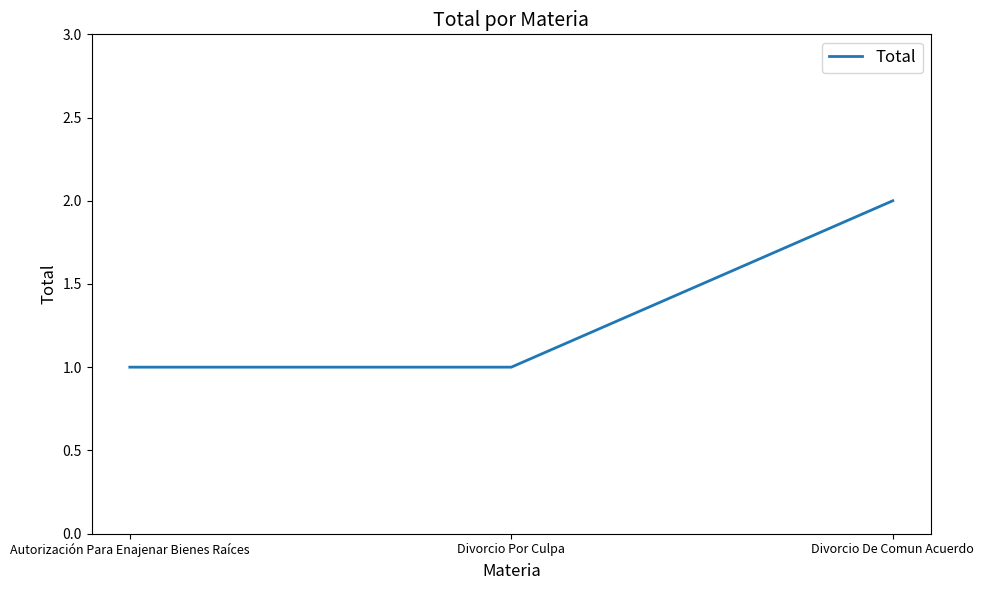

What position from the left is Divorcio Por Culpa?

2